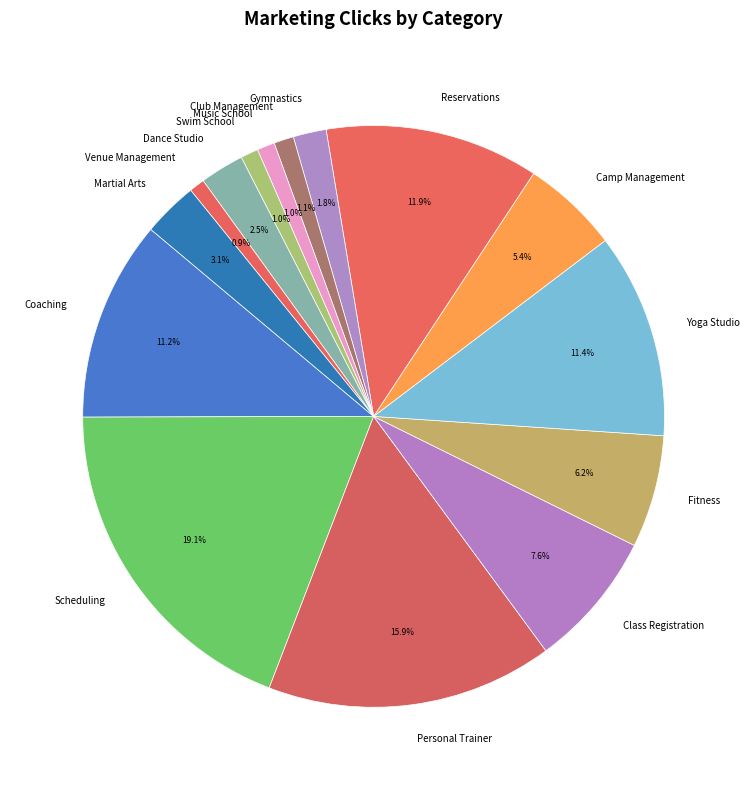

To the nearest percent, what is the combined percentage of Music School and Class Registration?

9%